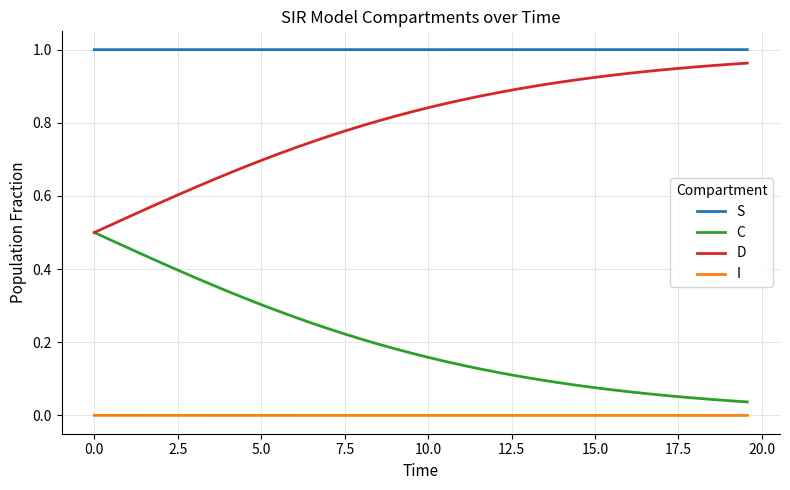

True or false: I and D intersect in this chart.

False